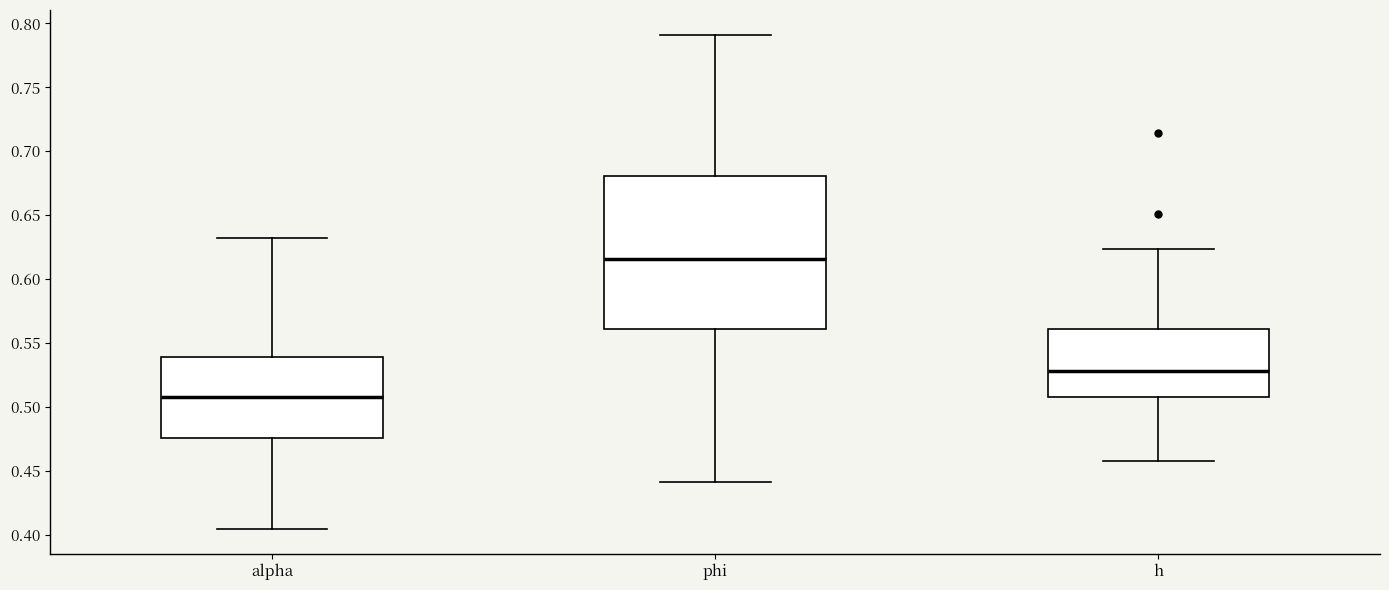

Reading left to right, read every box against the y-axis: the position of its median line, the range the box covers, and the ends of its whiskers. The values are not printed on the chart, so give them approximately, as read against the axis.

alpha: median 0.510, box 0.475 to 0.540, whiskers 0.405 to 0.630
phi: median 0.615, box 0.560 to 0.680, whiskers 0.440 to 0.790
h: median 0.530, box 0.505 to 0.560, whiskers 0.460 to 0.625